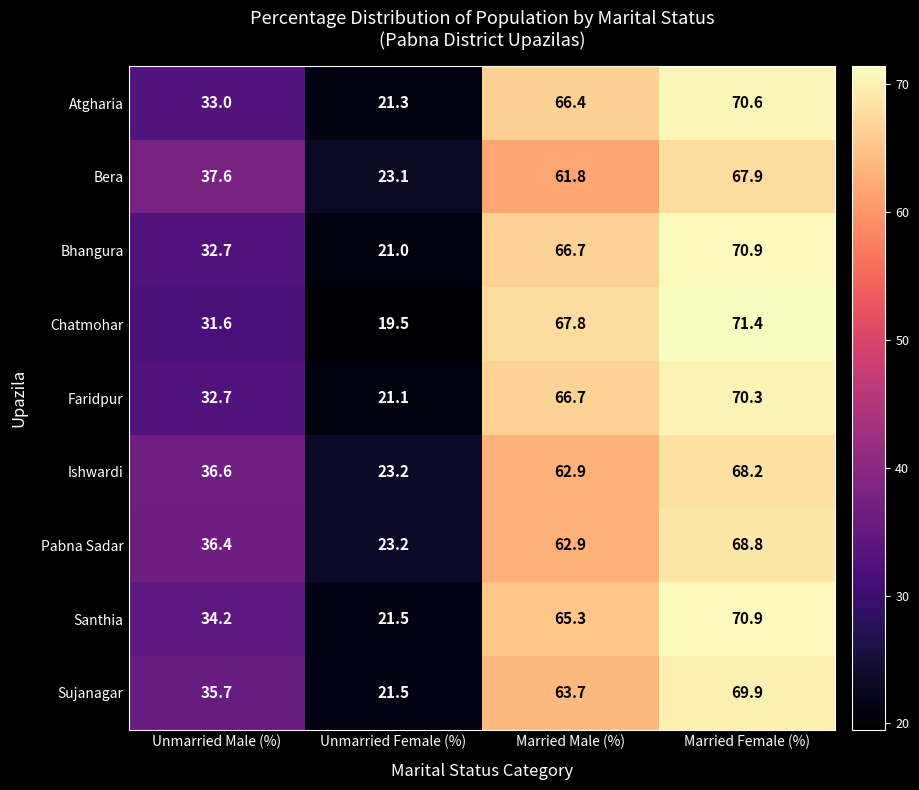

What is the sum of the Chatmohar values at Married Male (%) and Unmarried Female (%)?

87.3